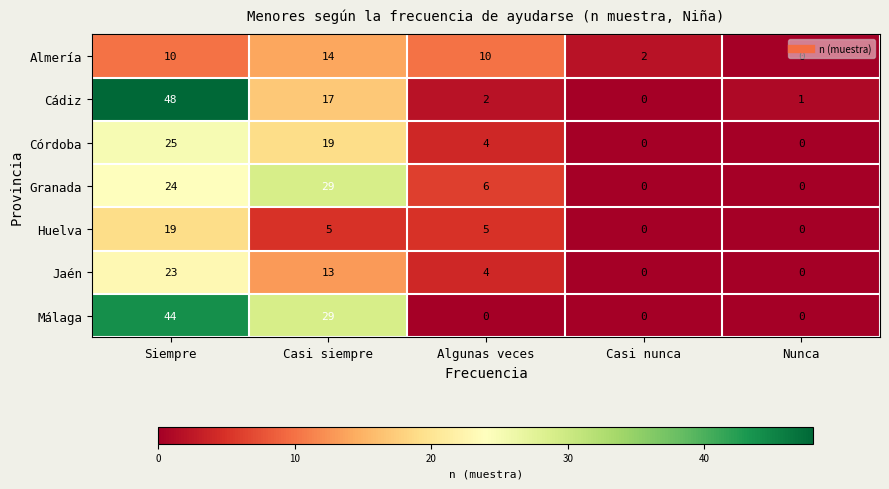

What is the total value across all series at Siempre?

193